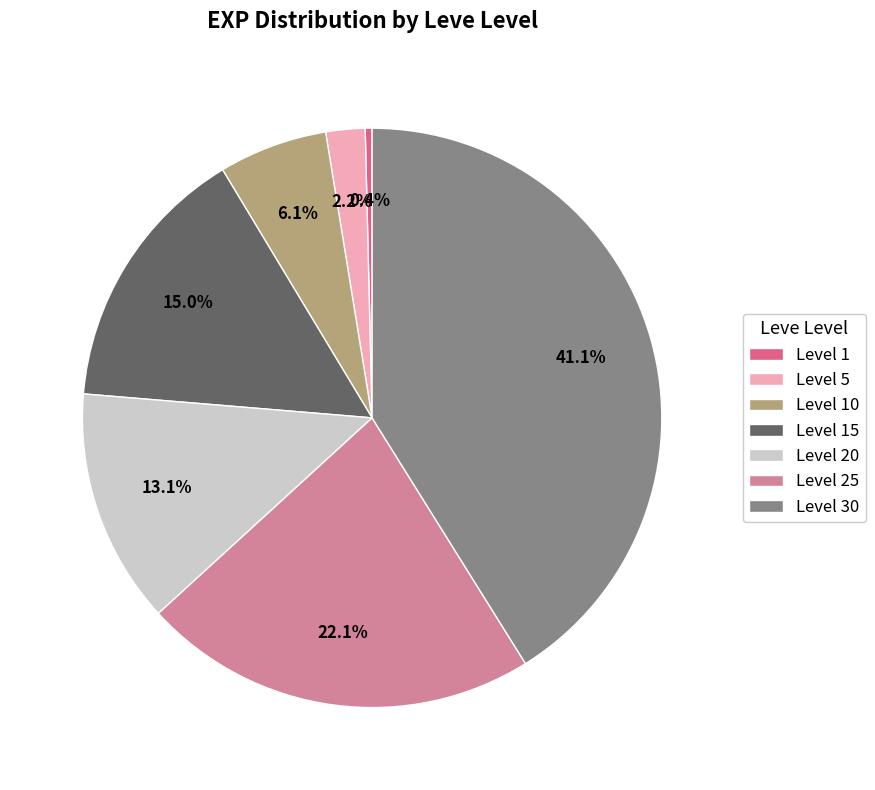

To the nearest percent, what portion does Level 15 represent?

15%